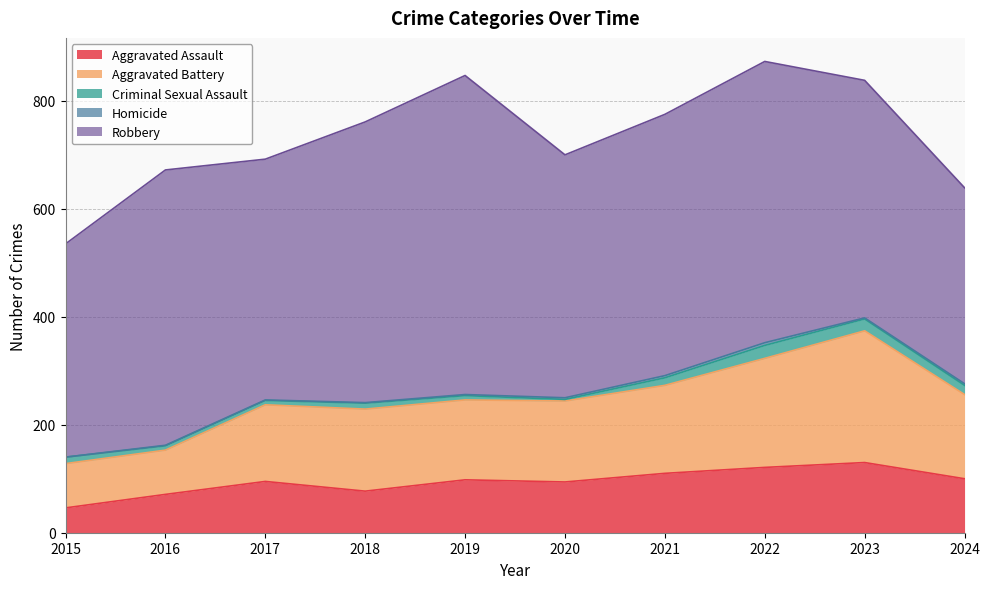

Reading left to right, list all the values displayed in this chart.

Aggravated Assault: 2015=46	2016=71	2017=95	2018=77	2019=98	2020=94	2021=110	2022=121	2023=130	2024=100
Aggravated Battery: 2015=82	2016=82	2017=142	2018=152	2019=148	2020=150	2021=163	2022=202	2023=244	2024=156
Criminal Sexual Assault: 2015=12	2016=8	2017=8	2018=11	2019=8	2020=3	2021=14	2022=24	2023=22	2024=17
Homicide: 2015=0	2016=1	2017=1	2018=1	2019=2	2020=3	2021=4	2022=5	2023=2	2024=3
Robbery: 2015=395	2016=510	2017=446	2018=520	2019=591	2020=450	2021=484	2022=521	2023=440	2024=363